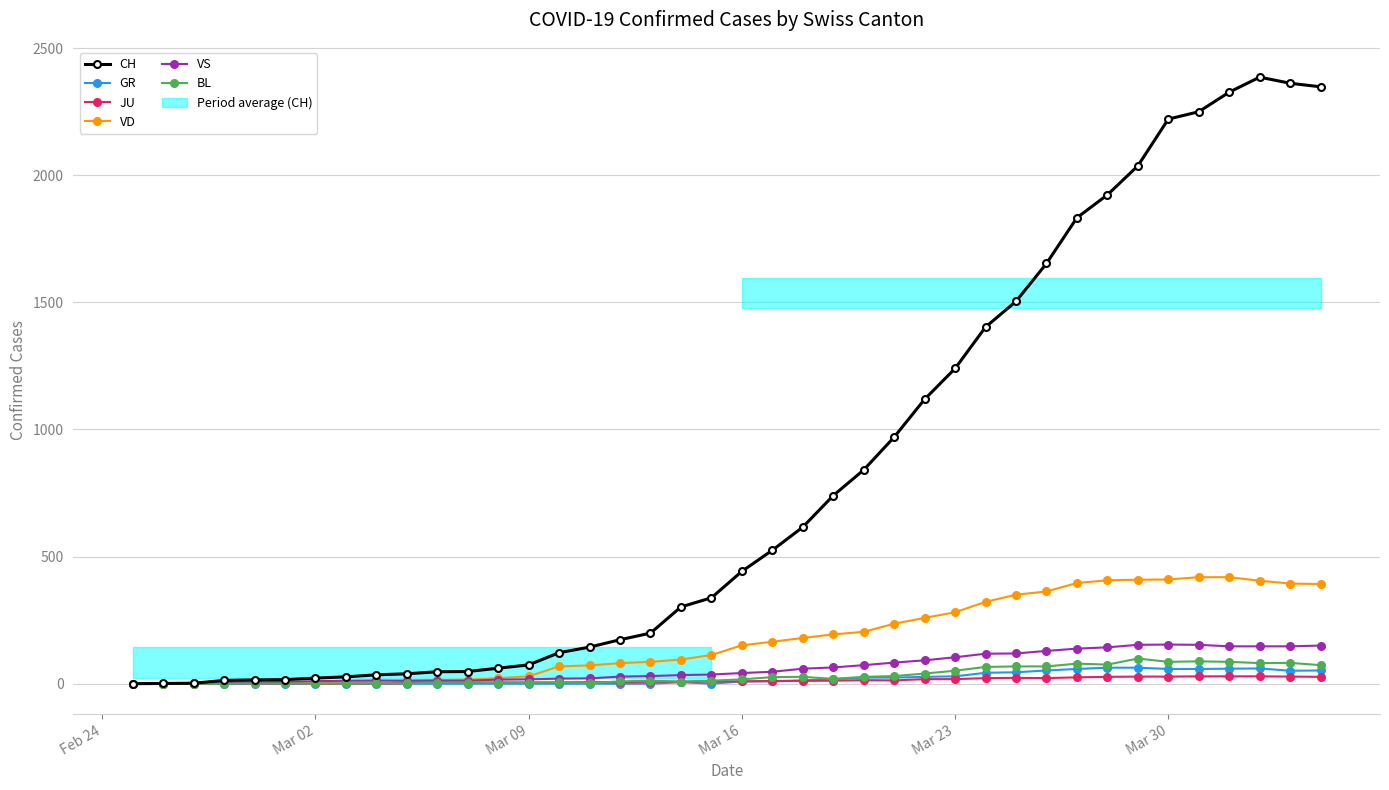

Reading left to right, extract all data points from this chart.

CH: 0	1	2	13	15	16	22	27	35	39	47	48	61	74	122	144	173	199	302	338	442	525	616	740	841	970	1119	1240	1403	1504	1653	1833	1923	2037	2221	2250	2327	2386	2362	2348
GR: 0	0	0	0	0	0	0	0	0	0	0	0	0	0	0	0	0	0	6	0	9	9	13	18	24	24	27	29	43	45	52	58	63	63	58	58	59	60	51	52
JU: 0	0	1	1	1	1	1	1	1	2	5	5	5	5	5	6	6	8	8	9	9	11	11	12	14	13	18	18	22	23	22	25	27	28	28	29	29	29	28	27
VD: 0	0	0	4	4	4	6	8	11	14	15	16	22	29	68	72	81	86	95	113	151	165	180	194	204	236	259	281	322	350	363	396	407	409	410	419	419	405	394	392
VS: 0	0	0	6	6	7	10	12	13	11	12	12	16	17	20	21	28	30	34	36	42	47	59	64	73	83	92	104	118	119	129	138	143	153	154	153	147	147	147	150
BL: 0	0	0	0	1	1	1	1	1	1	4	4	4	4	5	3	9	12	8	12	17	26	27	19	27	30	40	51	66	68	68	79	75	99	86	88	86	81	82	73